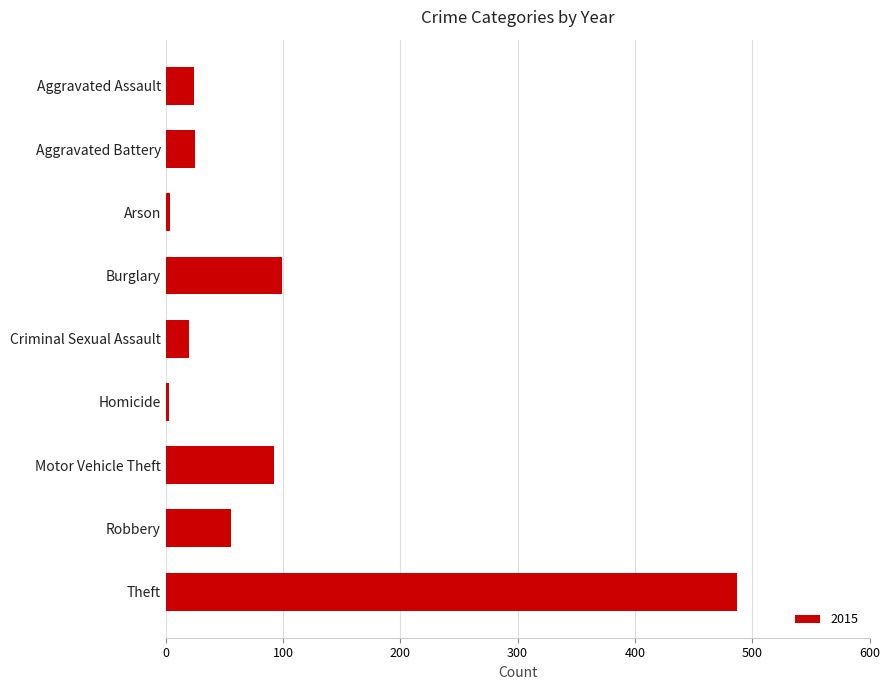

What is the change in value from Criminal Sexual Assault to Motor Vehicle Theft?

+72